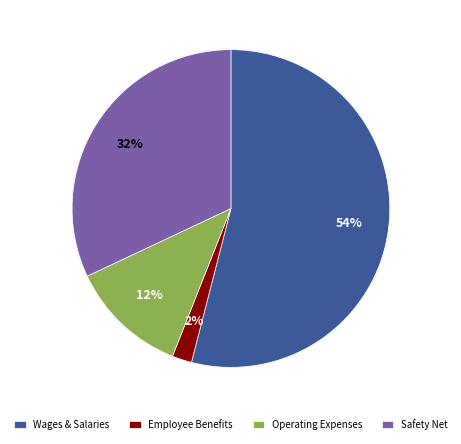

Which has a higher value, Safety Net or Employee Benefits?

Safety Net